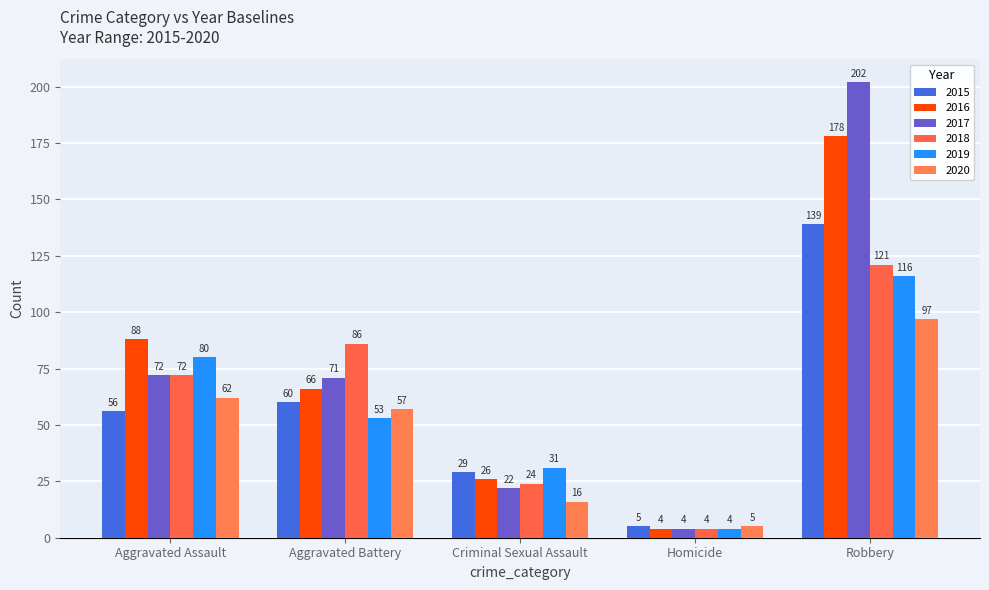

Which category has the lowest value in the 2018 series?

Homicide